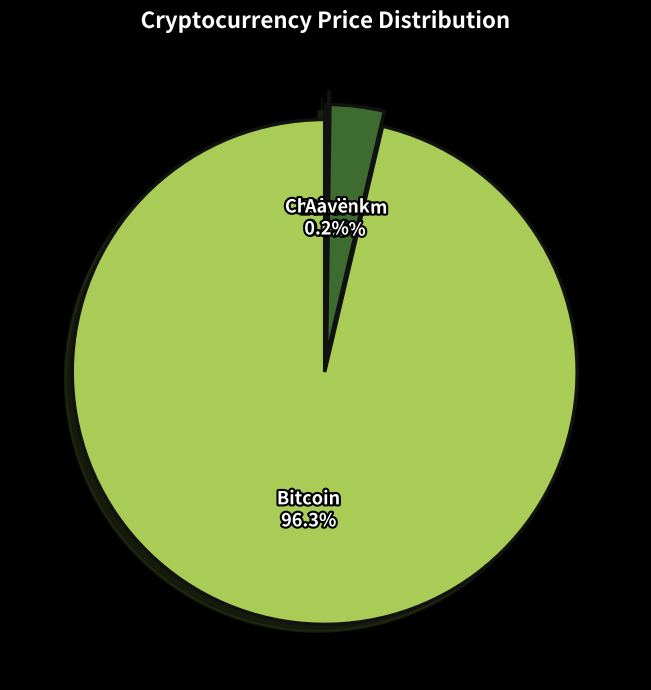

True or false: Ethereum accounts for 3% of the total.

True